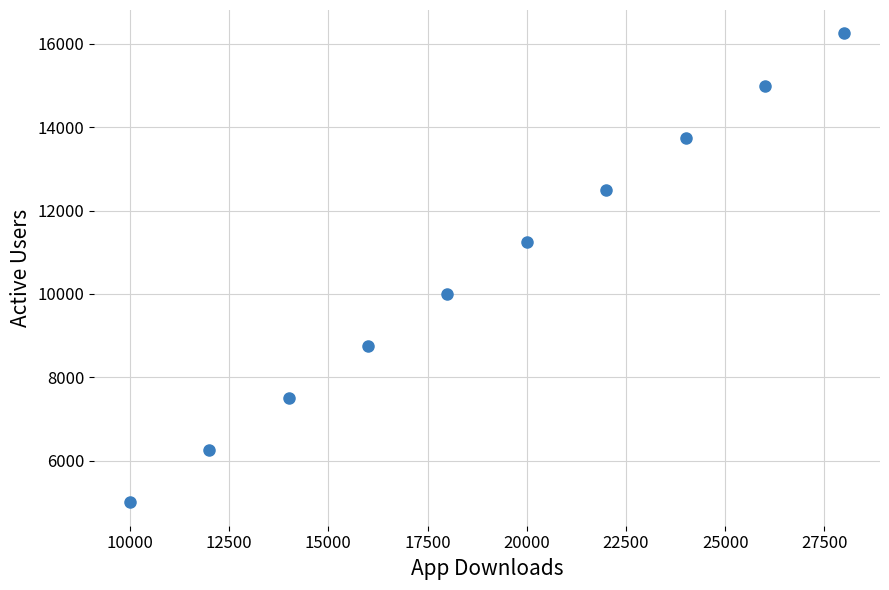

What is the range of Y values (max minus min)?

11250